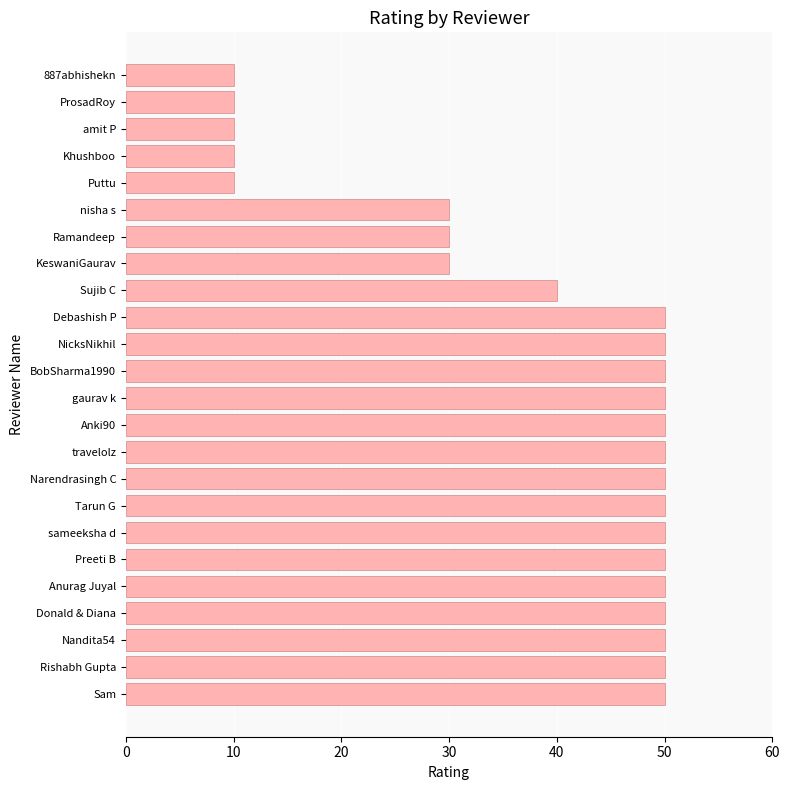

What is the maximum value shown in the chart?

50